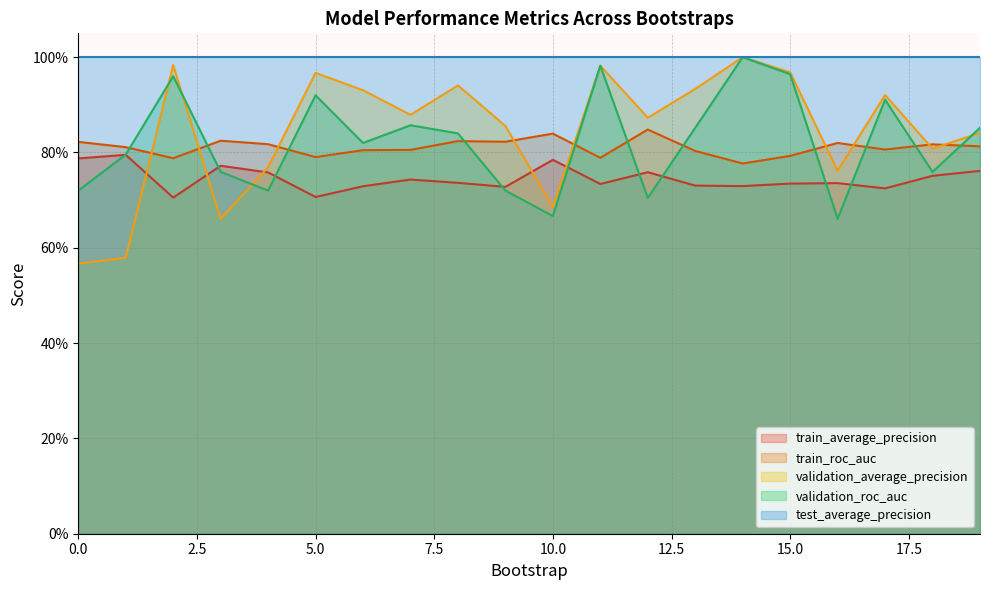

Is the value of train_roc_auc at 17 greater than the value of train_average_precision at 14?

Yes